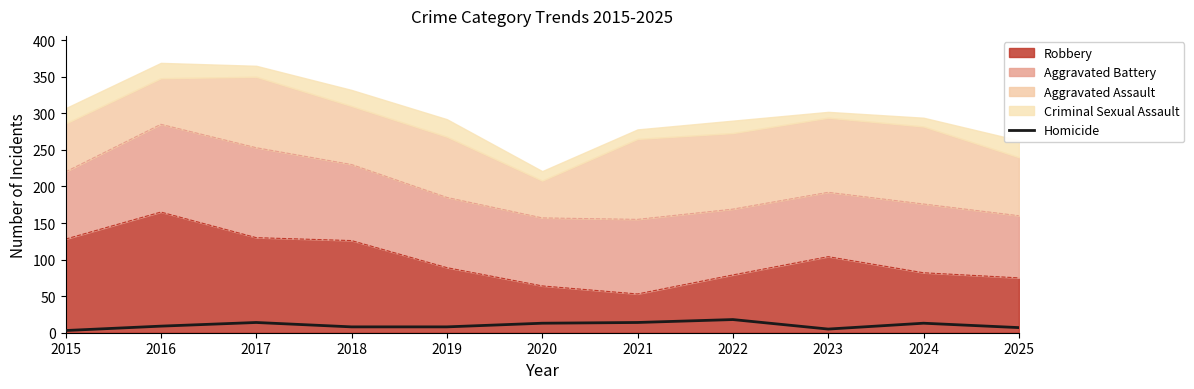

At which category does the data reach its first local valley?

2023